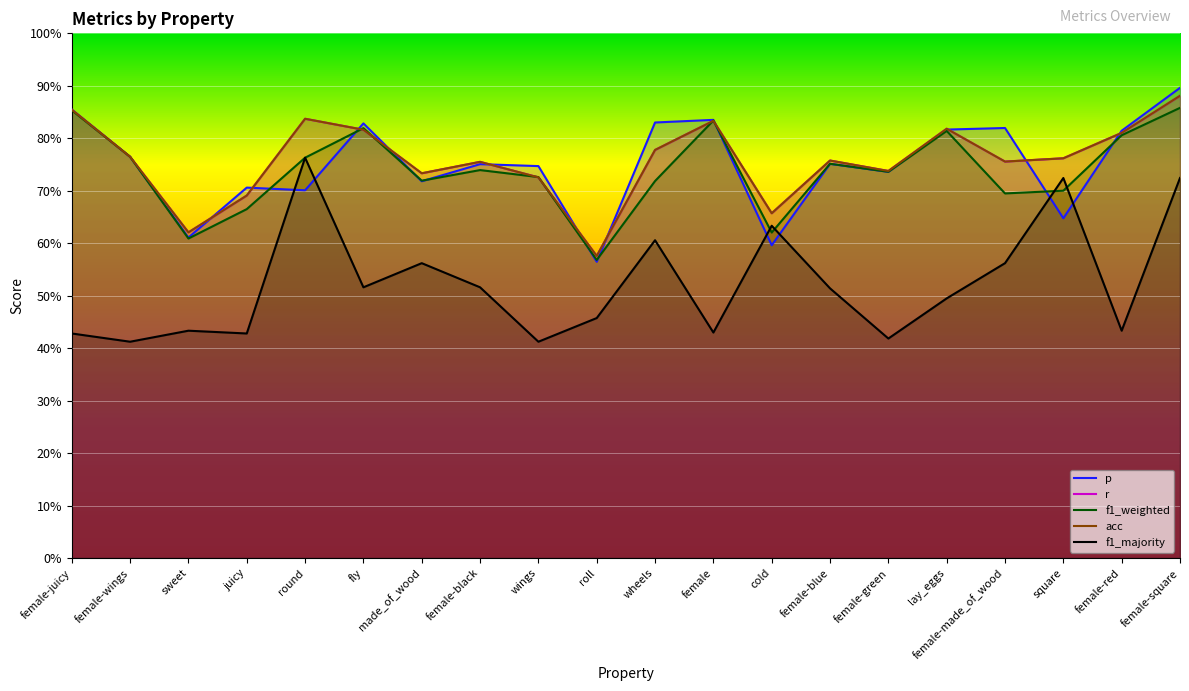

Which series has the largest total across all categories?

r